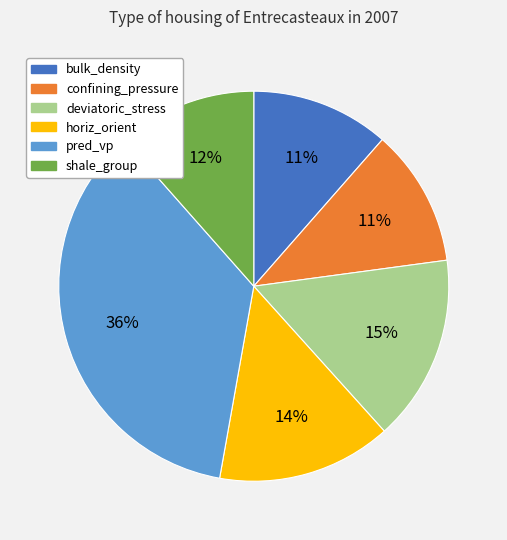

True or false: bulk_density accounts for 6% of the total.

False